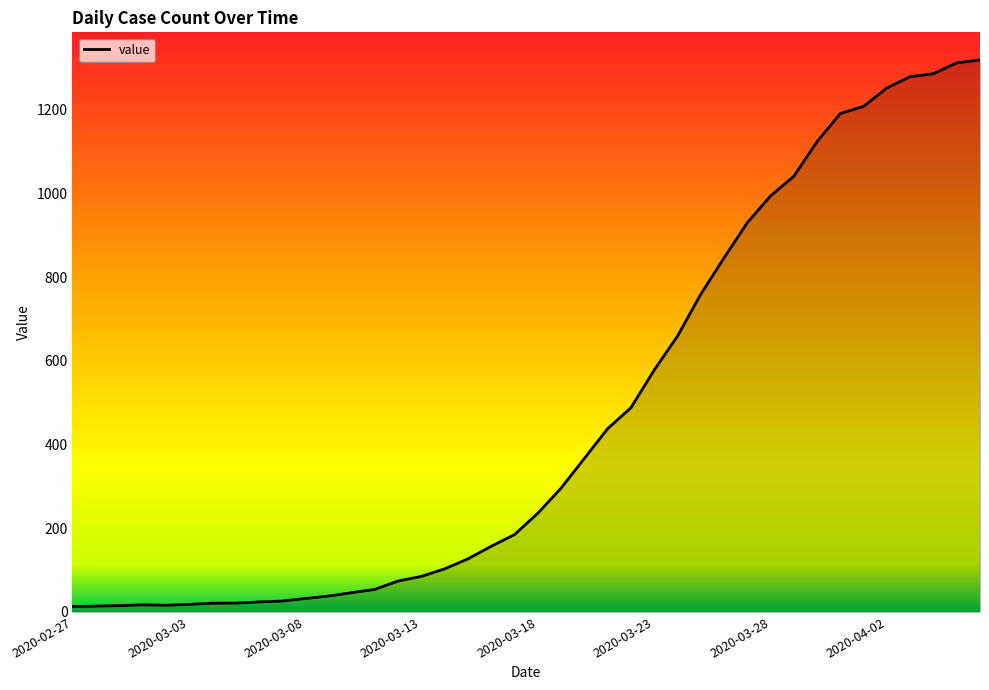

What is the greatest value displayed?

1319